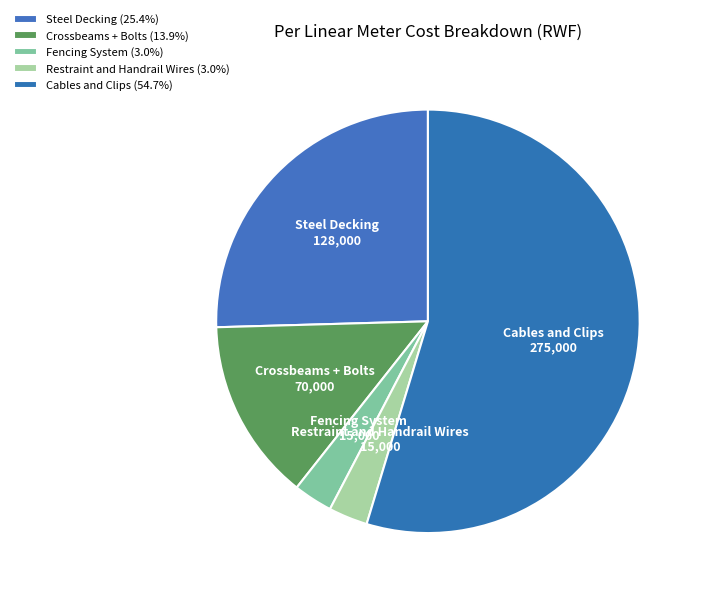

Between Steel Decking and Cables and Clips, which is larger?

Cables and Clips